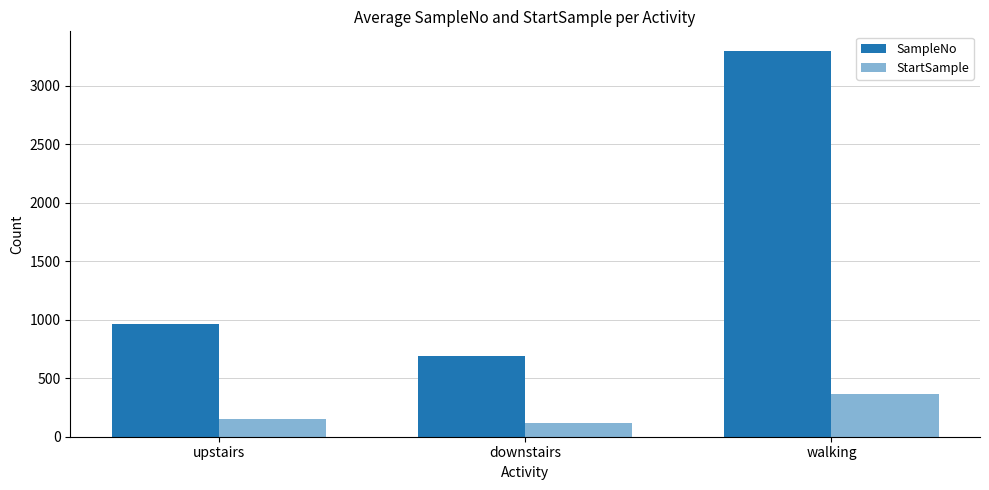

What is the value of the SampleNo bar at the 2nd from the left?

687